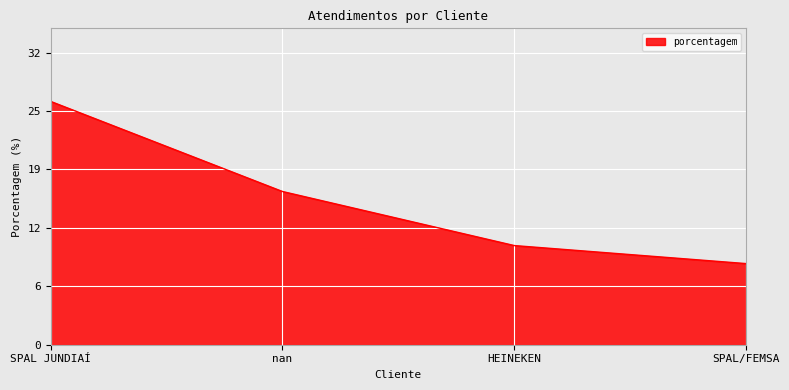

Is it true that the value at SPAL JUNDIAÍ is 27?

True